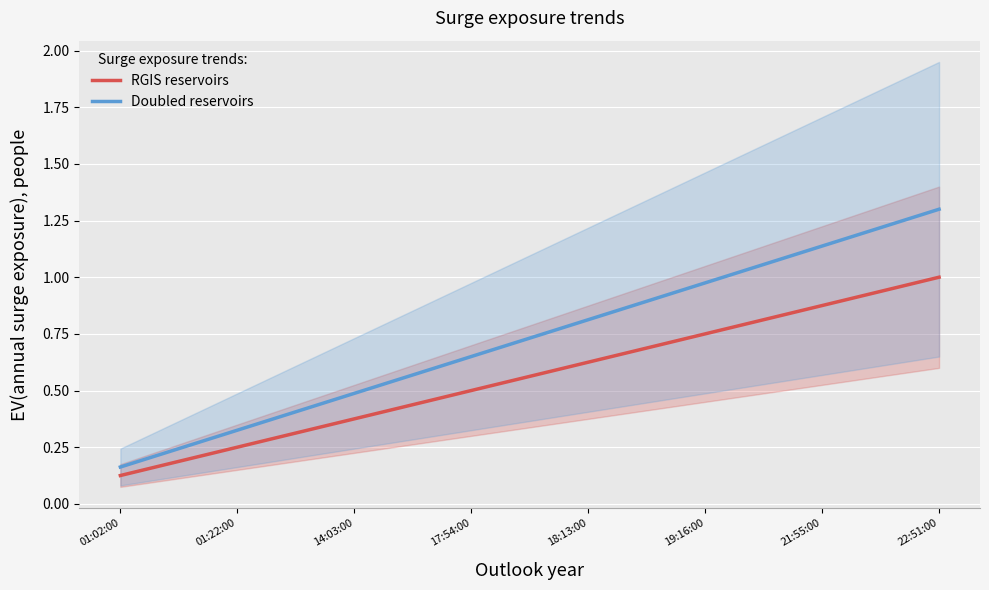

Between 22:51:00 and 01:02:00, which is larger?

22:51:00